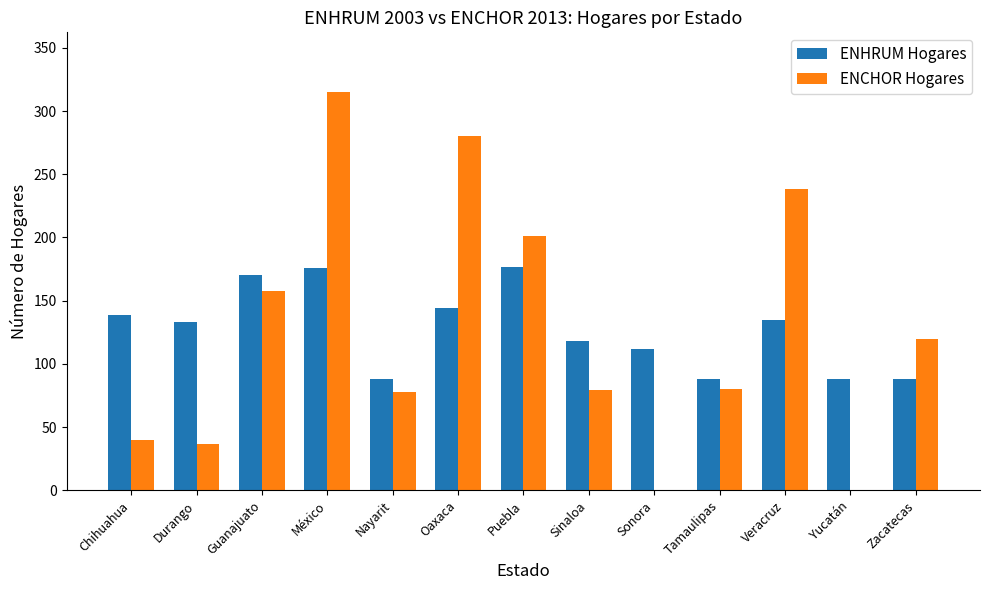

Between Puebla and Zacatecas, which series saw the biggest shift?

ENHRUM Hogares